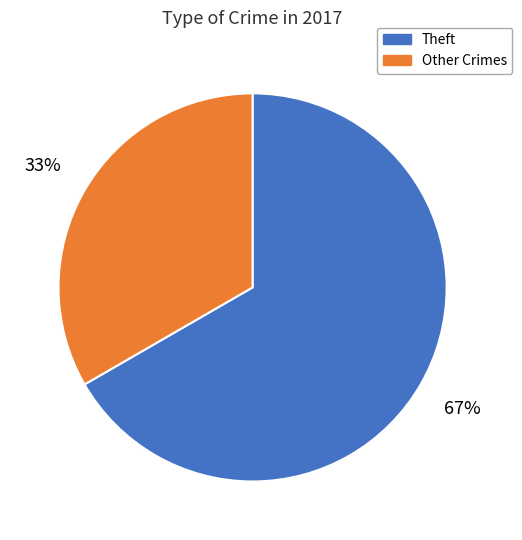

Is there a majority slice in this chart?

Yes